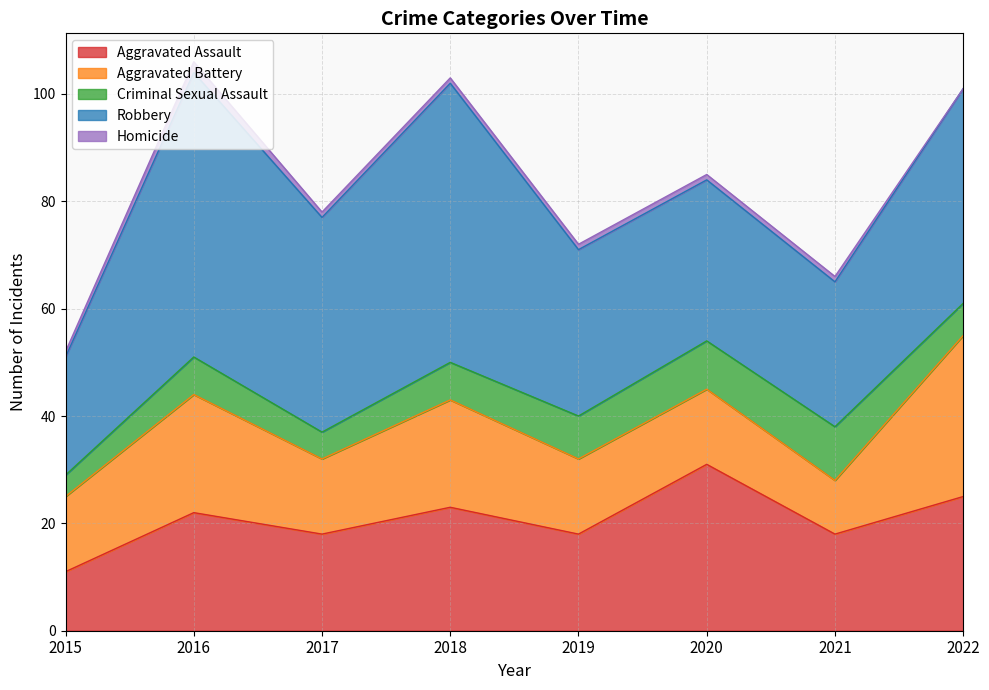

After their last crossing, which series has the higher values: Robbery or Aggravated Assault?

Robbery